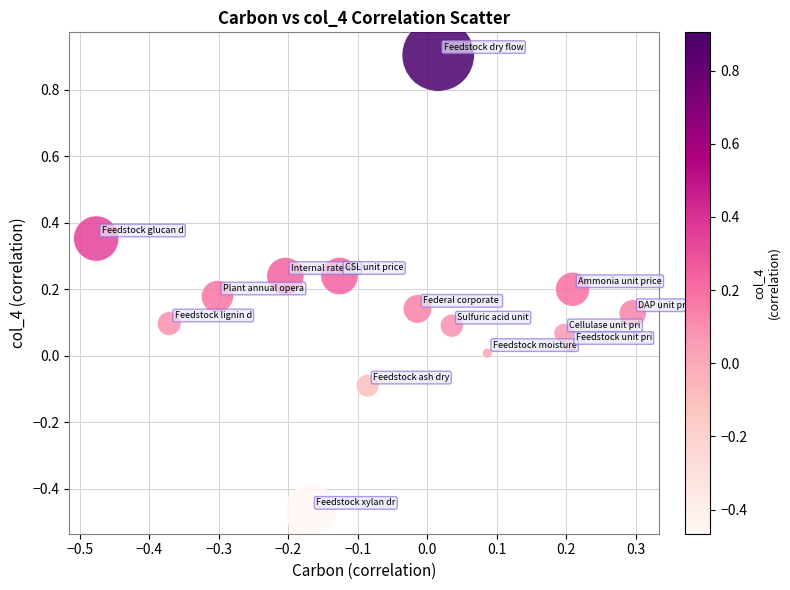

What is the range of Y values (max minus min)?

1.4